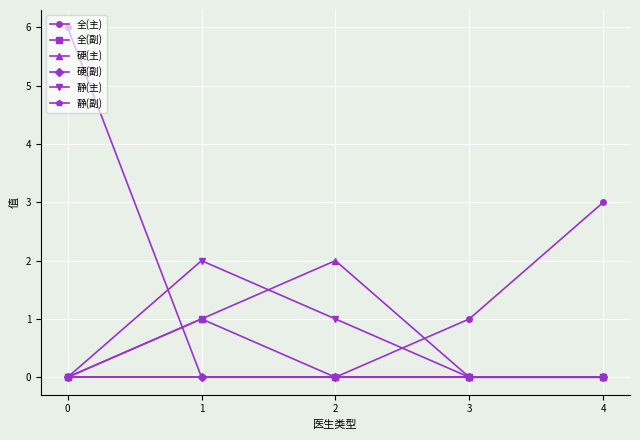

Is the value of 静(副) at 3 greater than the value of 硬(主) at 0?

No